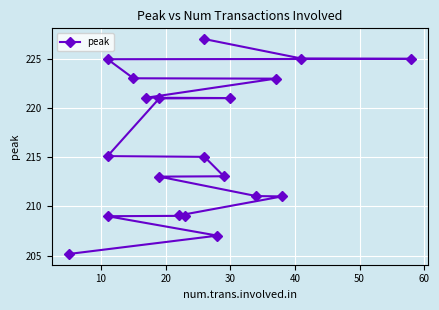

How many lines are shown in the chart?

1